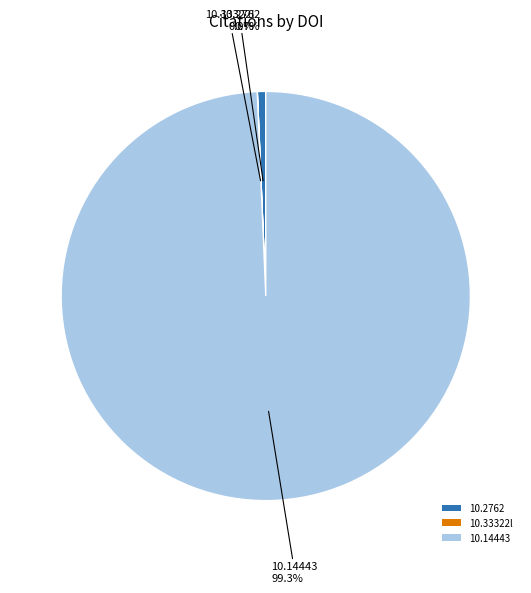

Which category accounts for the majority?

10.14443